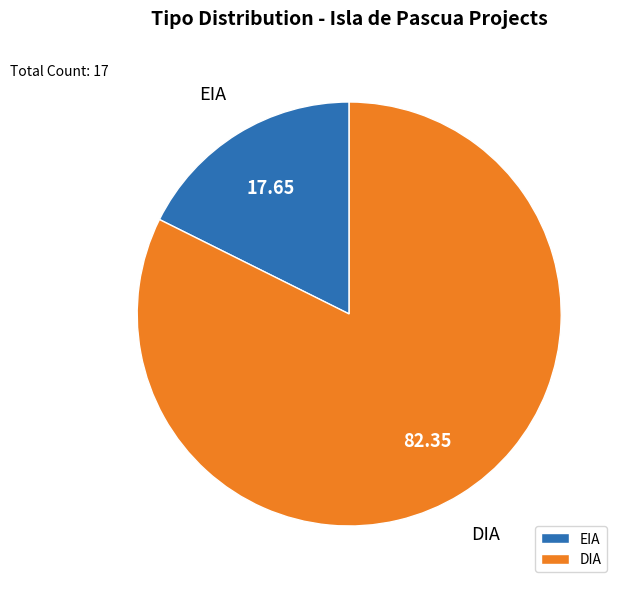

Rank the categories by value from highest to lowest.

DIA, EIA